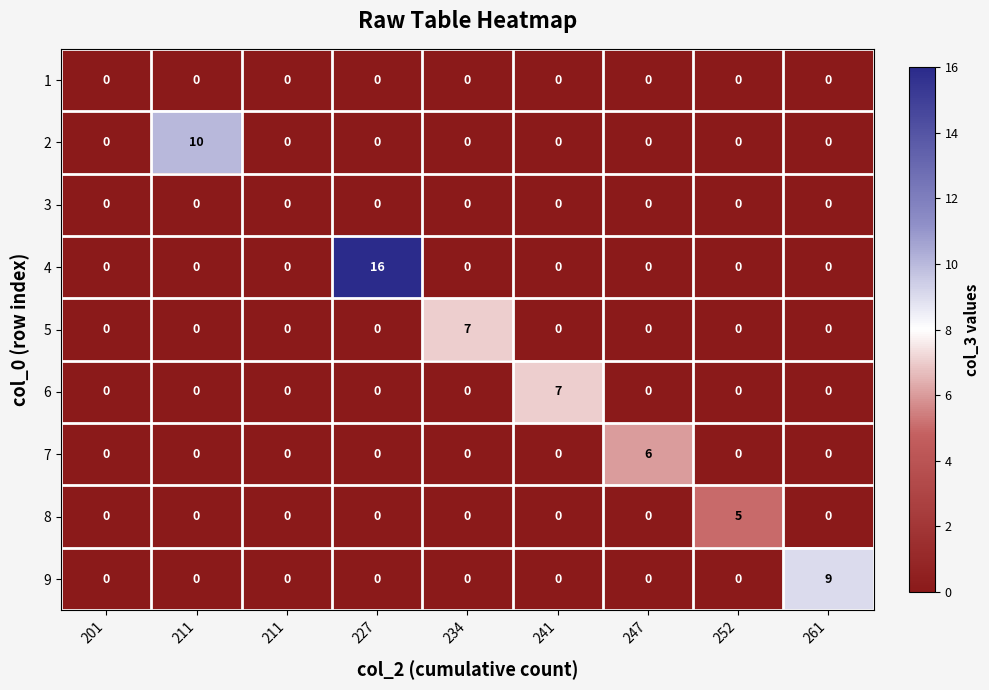

How many positive values does the 8 series have?

1